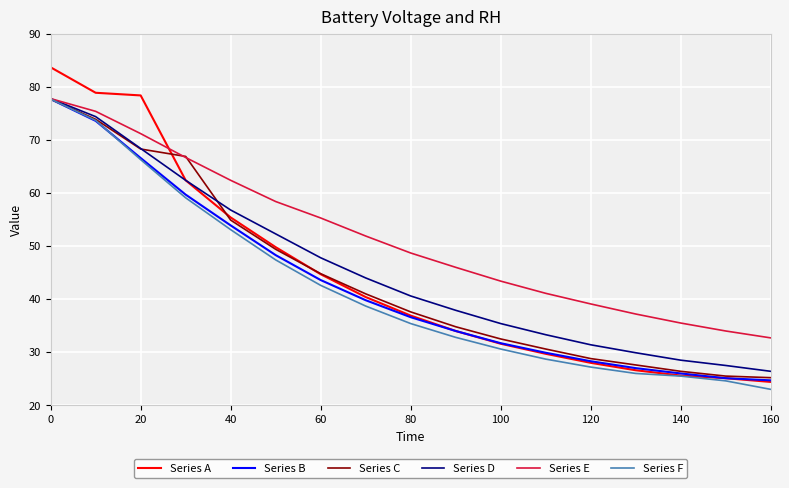

What is the average value of the Series C series?

43.9